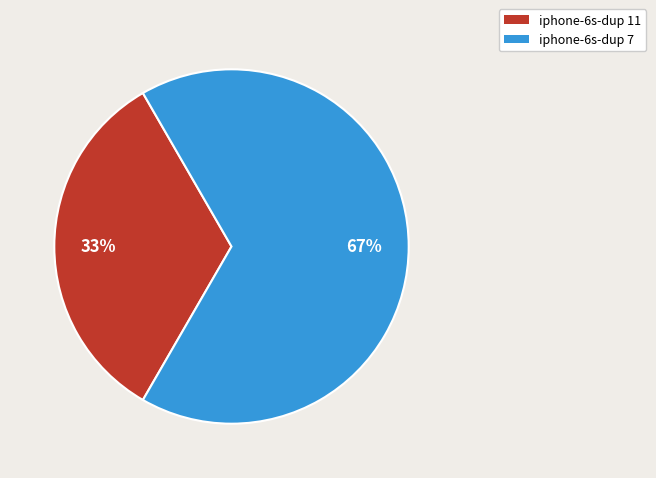

Is there any slice that represents more than half of the pie?

Yes